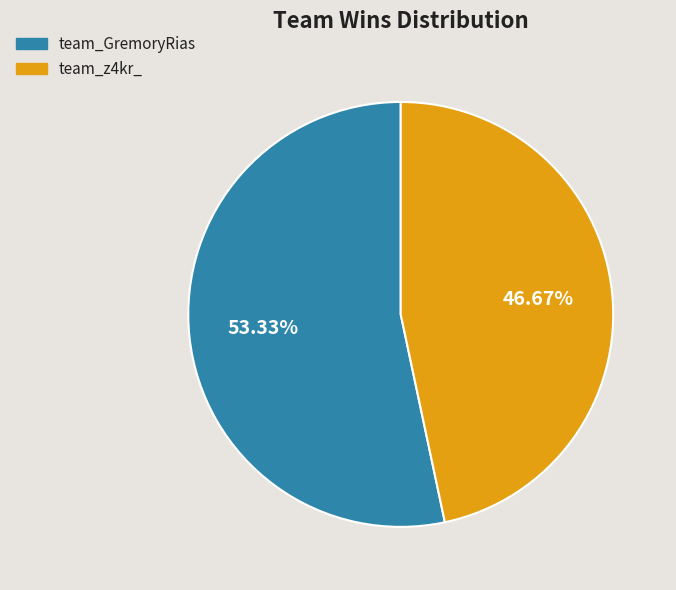

What percentage is the team_z4kr_ slice, to the nearest percent?

47%